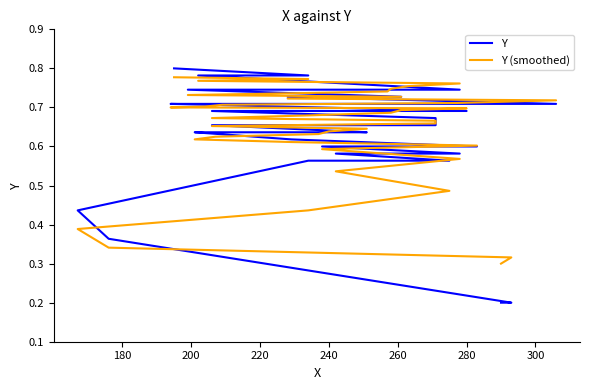

Reading right to left, transcribe all the data shown in this chart.

Y: 0.8	0.8	0.8	0.7	0.7	0.7	0.7	0.7	0.7	0.7	0.7	0.7	0.7	0.7	0.7	0.7	0.7	0.7	0.7	0.7	0.7	0.7	0.7	0.7	0.6	0.6	0.6	0.6	0.6	0.6	0.6	0.6	0.6	0.6	0.6	0.6	0.4	0.4	0.2	0.2
Y (smoothed): 0.8	0.8	0.8	0.8	0.8	0.7	0.7	0.7	0.7	0.7	0.7	0.7	0.7	0.7	0.7	0.7	0.7	0.7	0.7	0.7	0.7	0.7	0.7	0.7	0.6	0.6	0.6	0.6	0.6	0.6	0.6	0.6	0.6	0.5	0.5	0.4	0.4	0.3	0.3	0.3